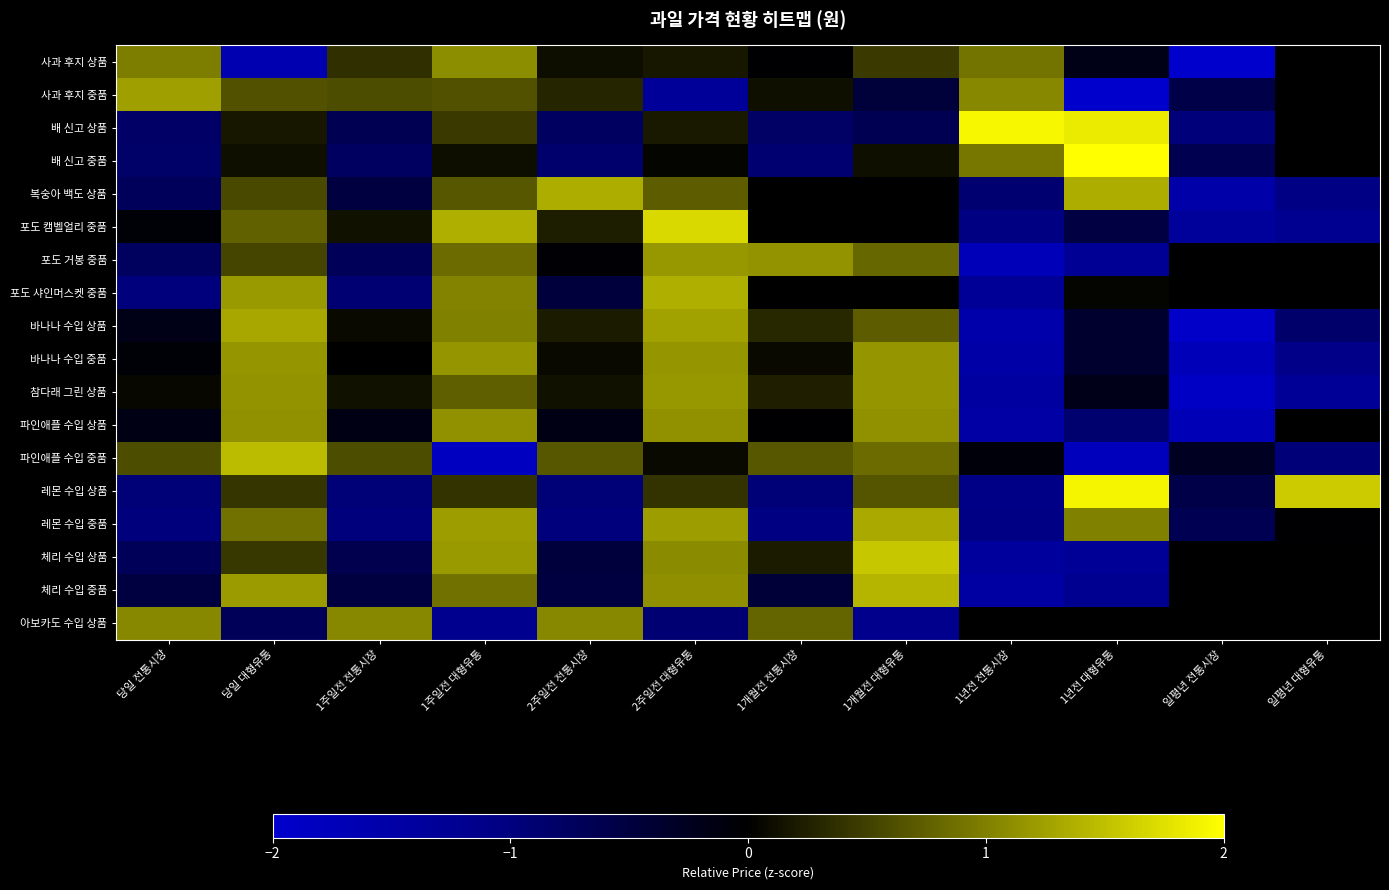

Is it true that 포도 거봉 중품 equals 0.8 at 1개월전 대형유통?

True